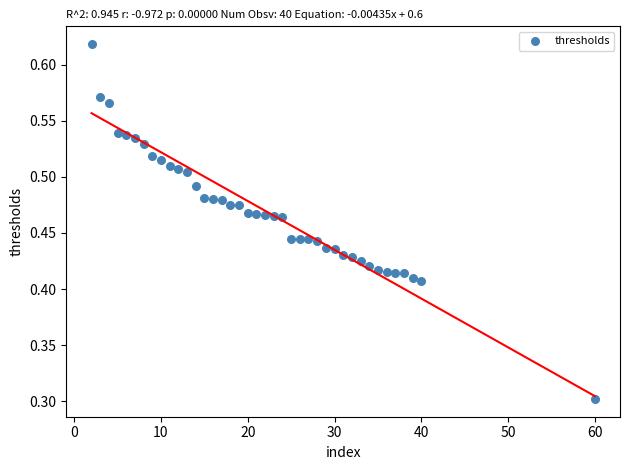

What Y value in the scatter plot is closest to 0?

0.3